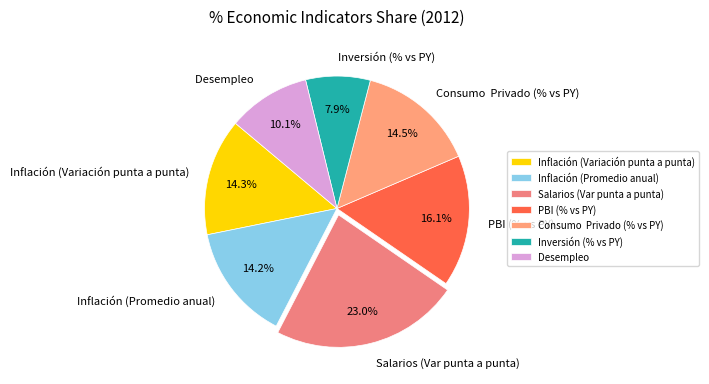

Between Inflación (Variación punta a punta) and Salarios (Var punta a punta), which is larger?

Salarios (Var punta a punta)